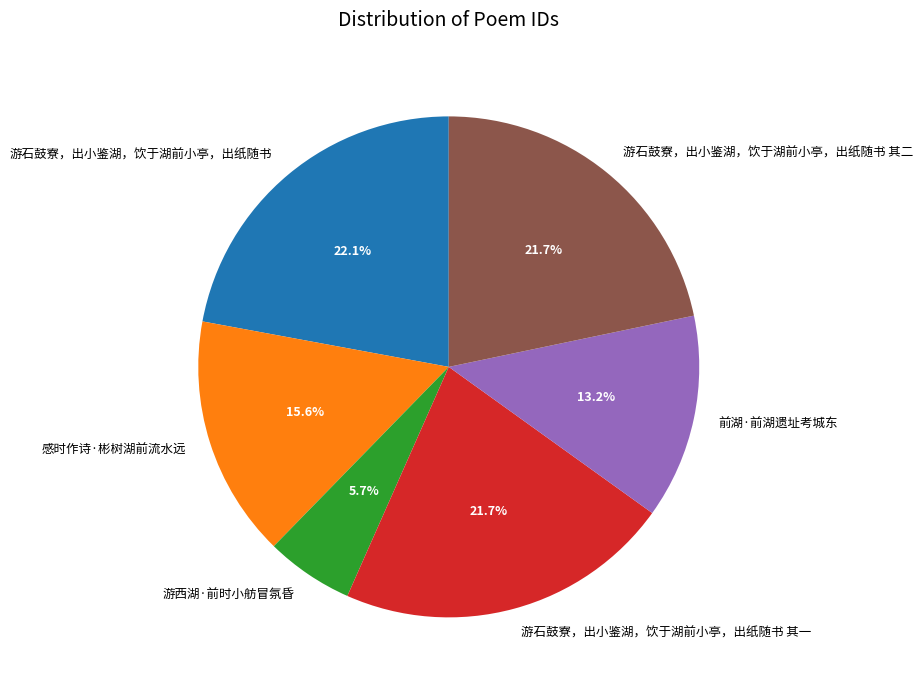

Does 游石鼓寮，出小鉴湖，饮于湖前小亭，出纸随书 account for over 50% of the chart?

No